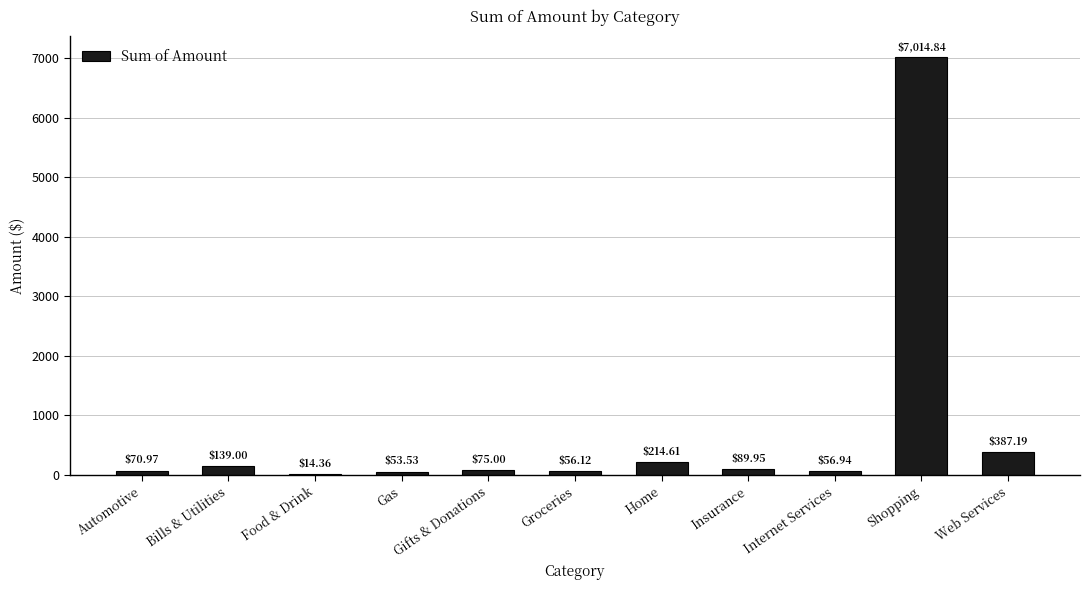

Which label corresponds to the largest value in the chart?

Shopping